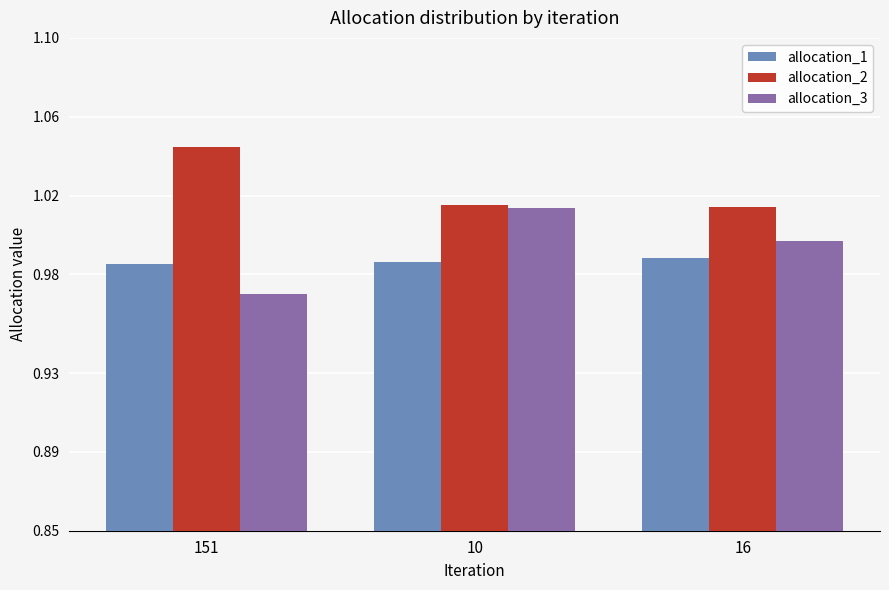

Which category has the lowest value in the allocation_3 series?

151